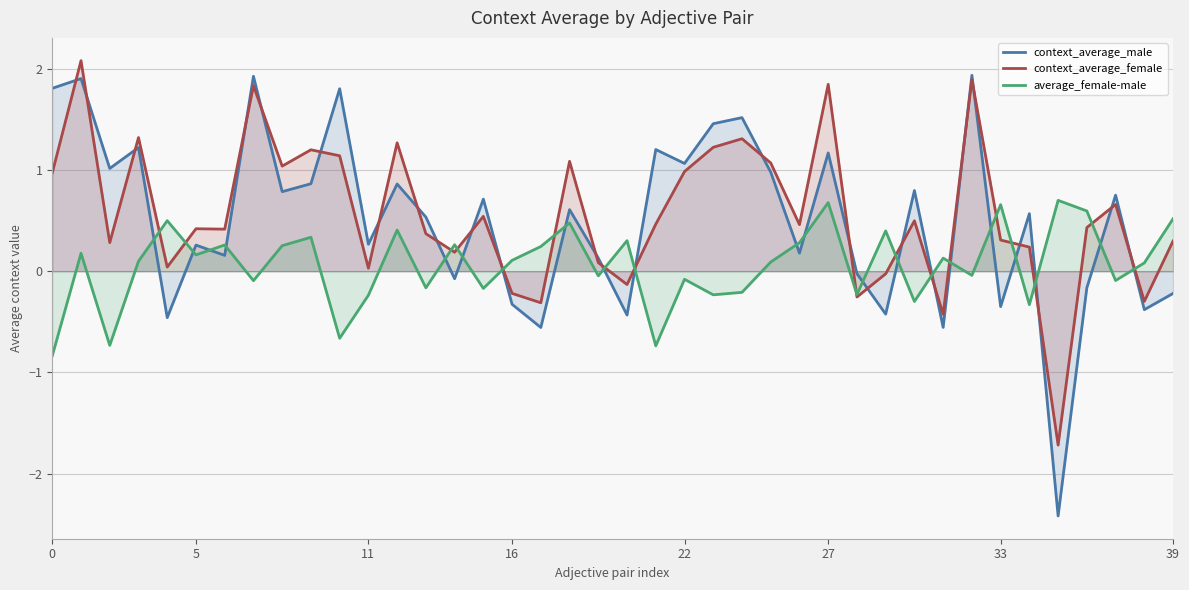

The value of context_average_male at 5 is 0.3. True or false?

True